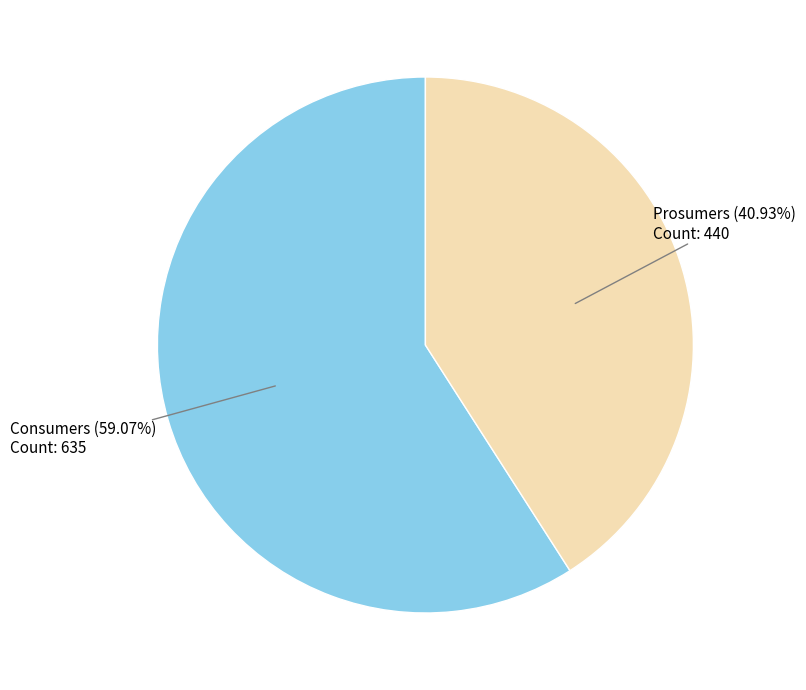

Combined, do Prosumers and Consumers account for over 50%?

Yes